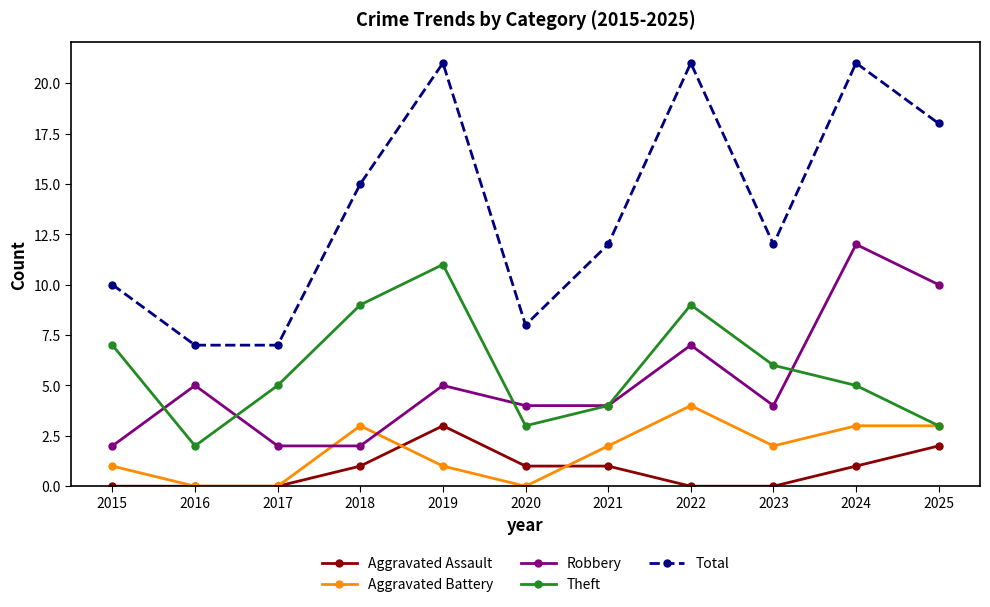

Reading left to right, extract all data points from this chart.

Aggravated Assault: 0	0	0	1	3	1	1	0	0	1	2
Aggravated Battery: 1	0	0	3	1	0	2	4	2	3	3
Robbery: 2	5	2	2	5	4	4	7	4	12	10
Theft: 7	2	5	9	11	3	4	9	6	5	3
Total: 10	7	7	15	21	8	12	21	12	21	18